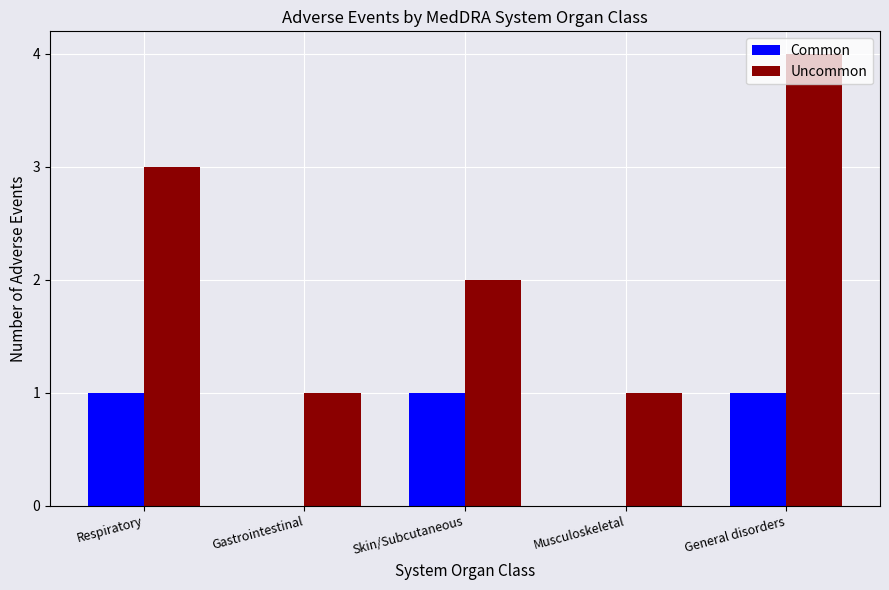

Are the bars horizontal?

No